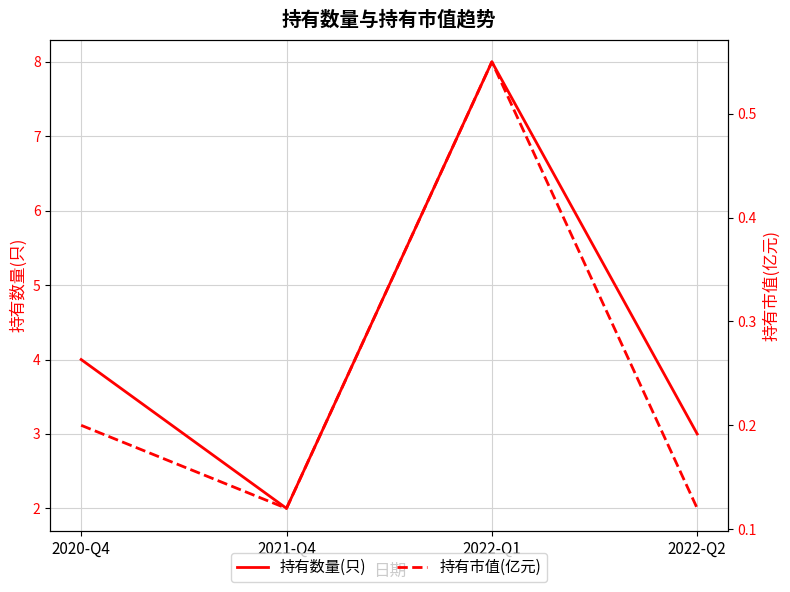

How many 持有市值(亿元) values are between 0 and 1?

4